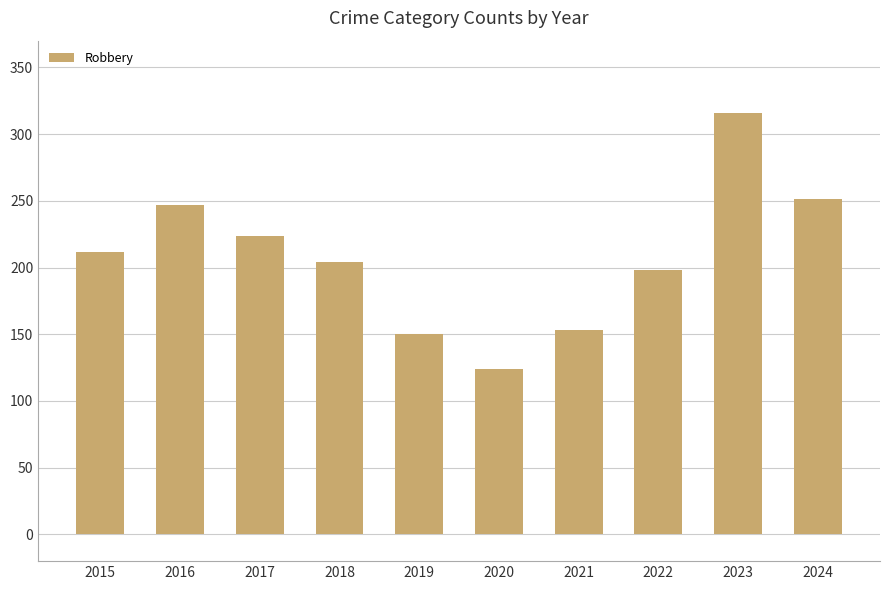

What is the smallest value displayed?

124